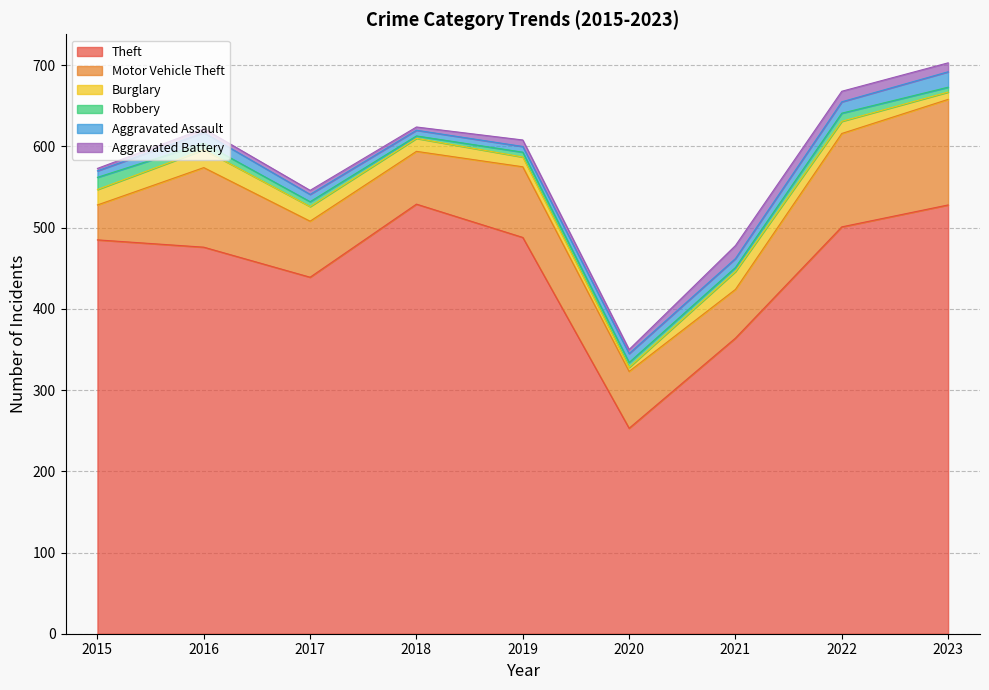

Reading left to right, extract all data points from this chart.

Theft: 485	476	439	529	488	253	364	501	528
Motor Vehicle Theft: 43	98	69	65	87	70	60	115	130
Burglary: 19	22	18	16	12	5	22	15	9
Robbery: 15	8	6	3	6	6	5	10	6
Aggravated Assault: 8	13	9	7	7	11	11	14	19
Aggravated Battery: 3	5	5	4	8	5	16	13	11